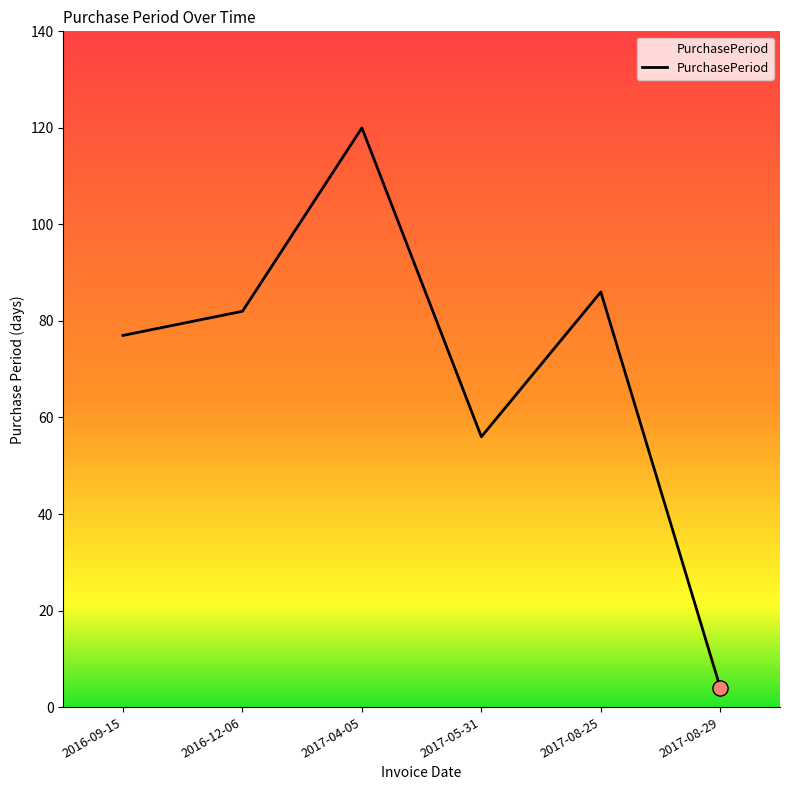

What is the ratio of the value at 2017-05-31 to the value at 2017-08-29?

14.0